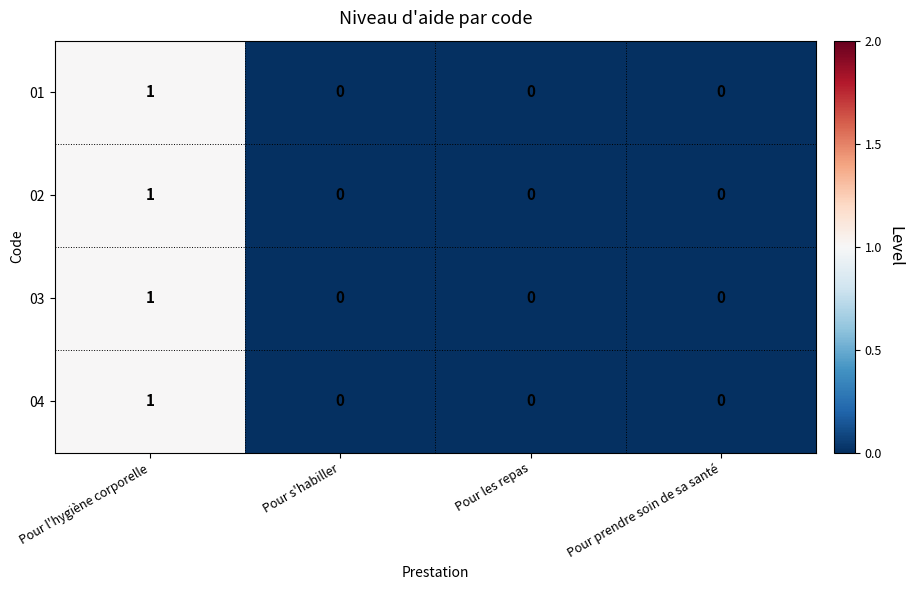

How many data points in 04 are above 0?

1